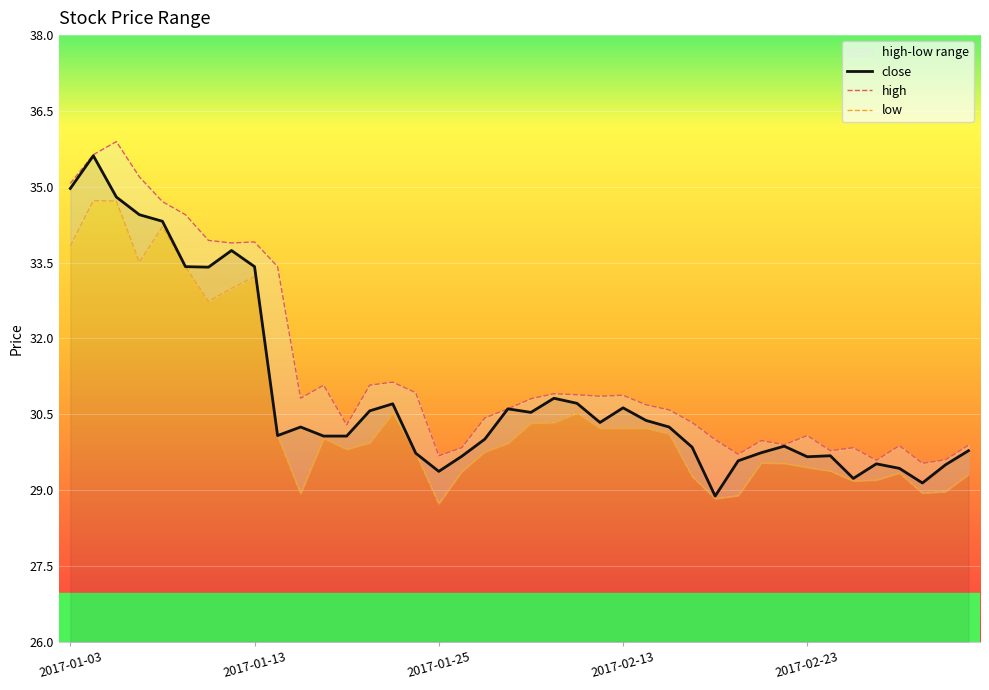

True or false: close has a value of 20.7 at 20.

False